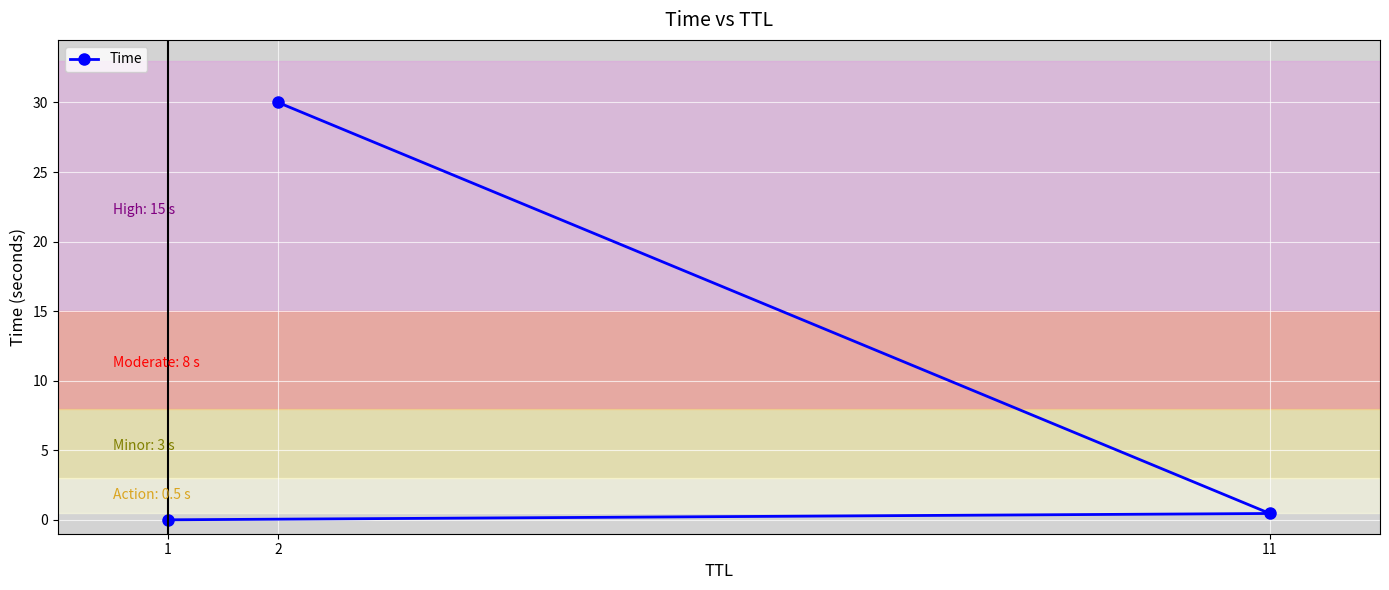

Is it true that the value at 2 is 14.7?

False